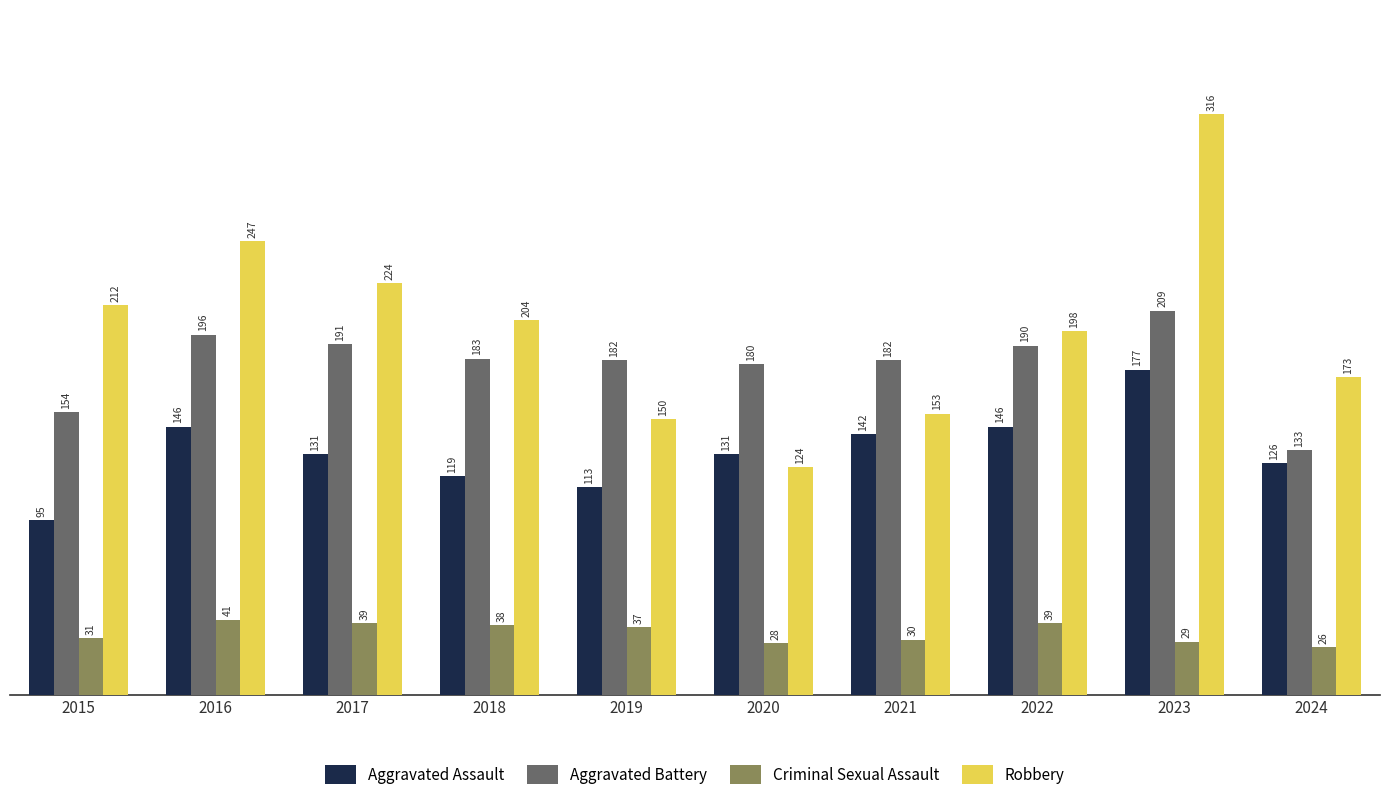

Reading left to right, what are all the values shown in this chart?

Aggravated Assault: 95	146	131	119	113	131	142	146	177	126
Aggravated Battery: 154	196	191	183	182	180	182	190	209	133
Criminal Sexual Assault: 31	41	39	38	37	28	30	39	29	26
Robbery: 212	247	224	204	150	124	153	198	316	173